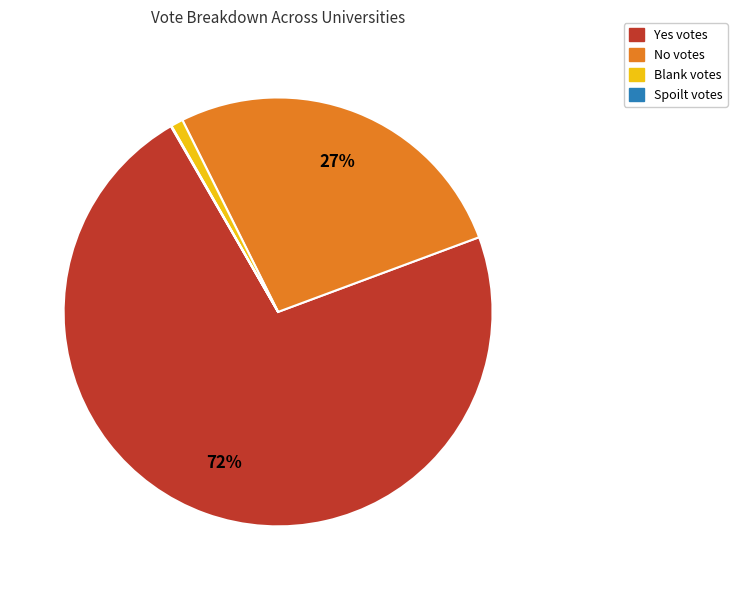

To the nearest percent, what is the difference between the largest and smallest slice percentages?

72%